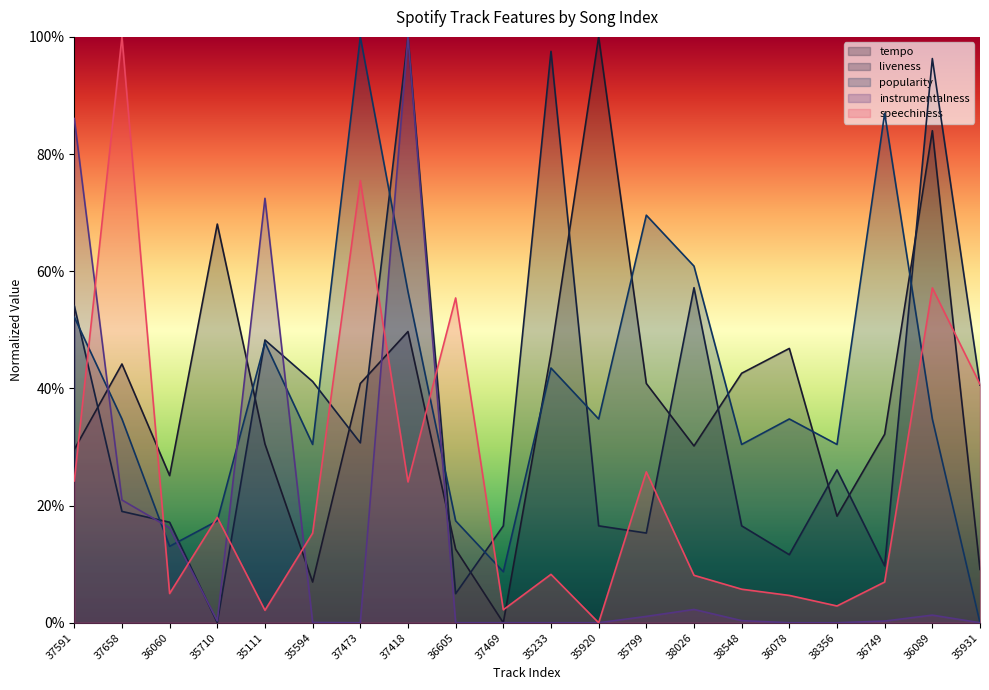

What is the value of the tempo point at the 7th from the left?

40.8